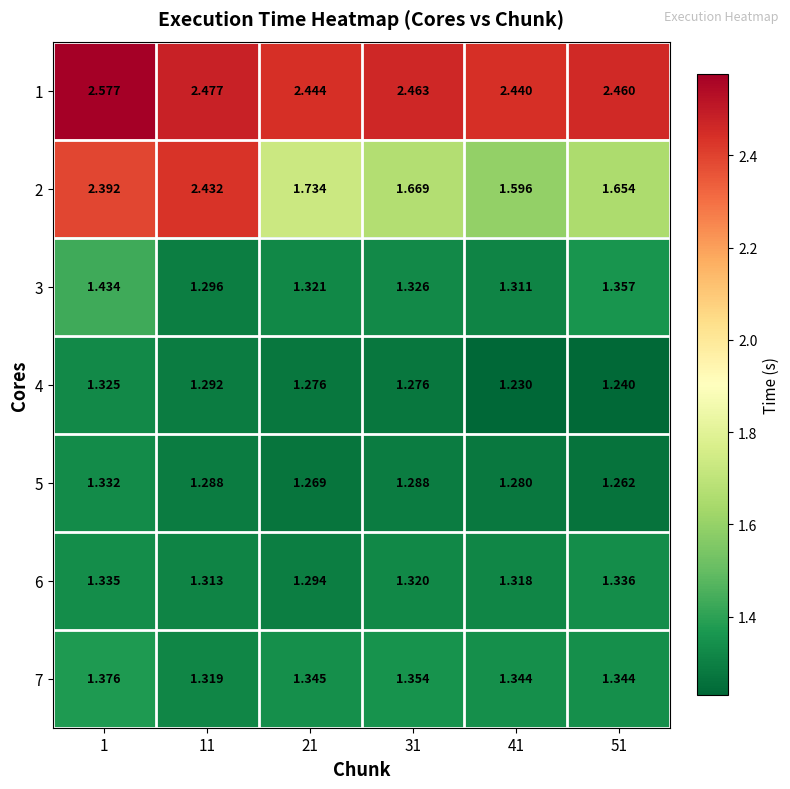

Is the value of 6 at 31 greater than the value of 1 at 21?

No